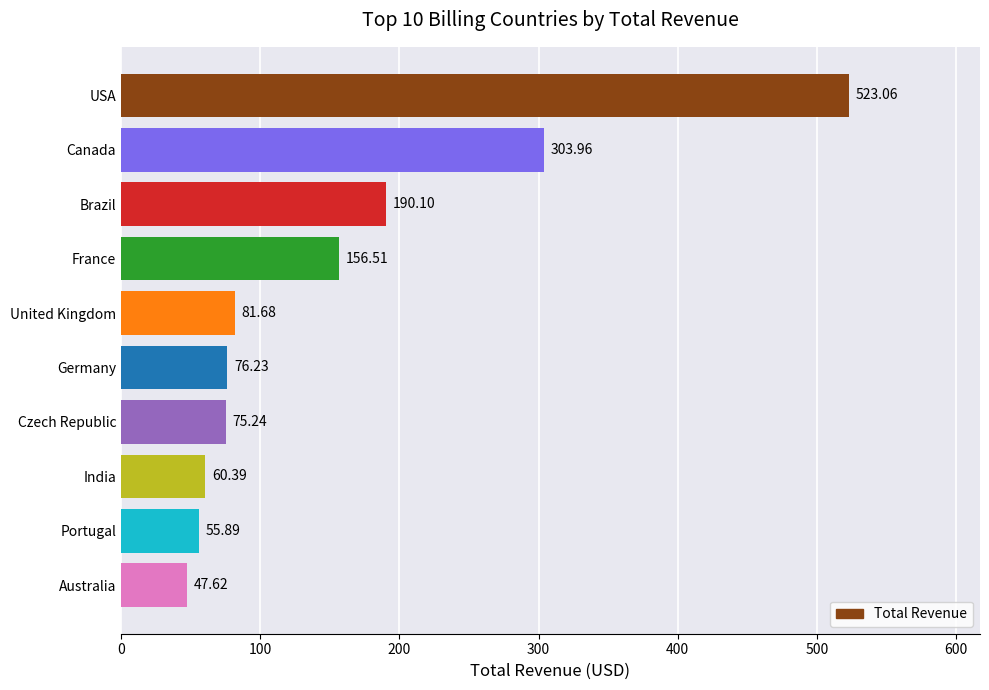

What is the difference between the second highest and minimum values?

256.3